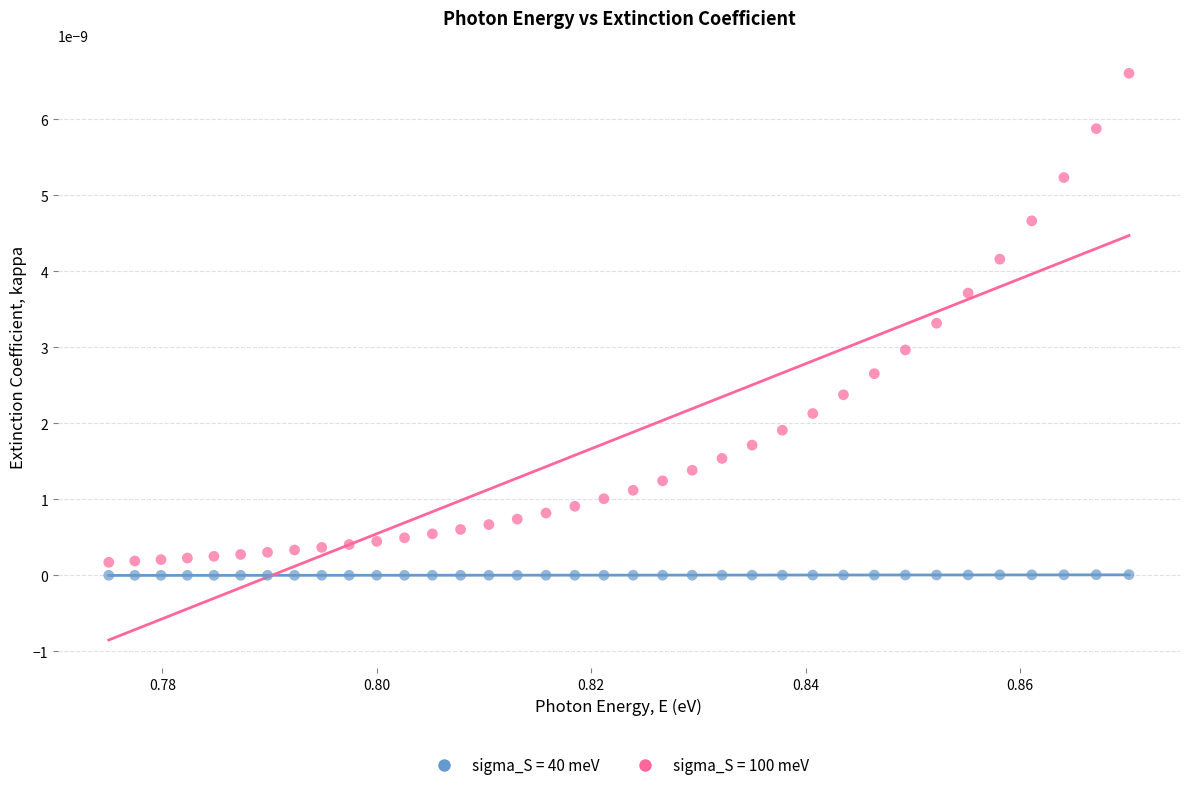

What are all the series names shown in the legend?

sigma_S = 40 meV, sigma_S = 100 meV